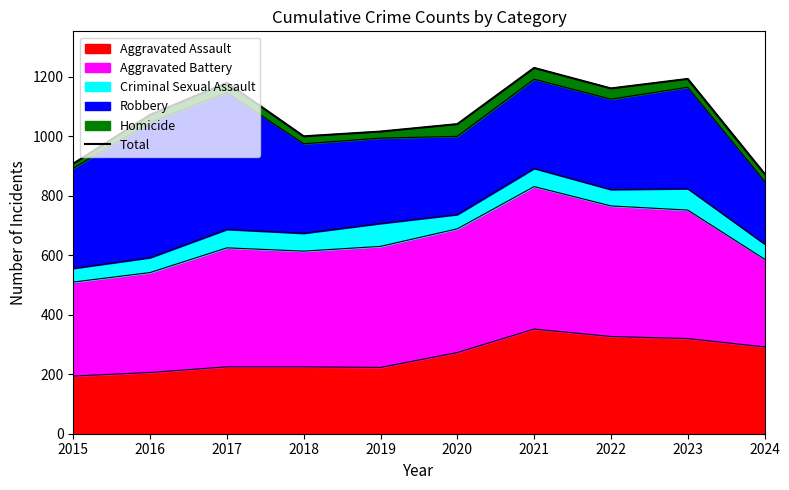

Which has a higher value, 2015 or 2024?

2015